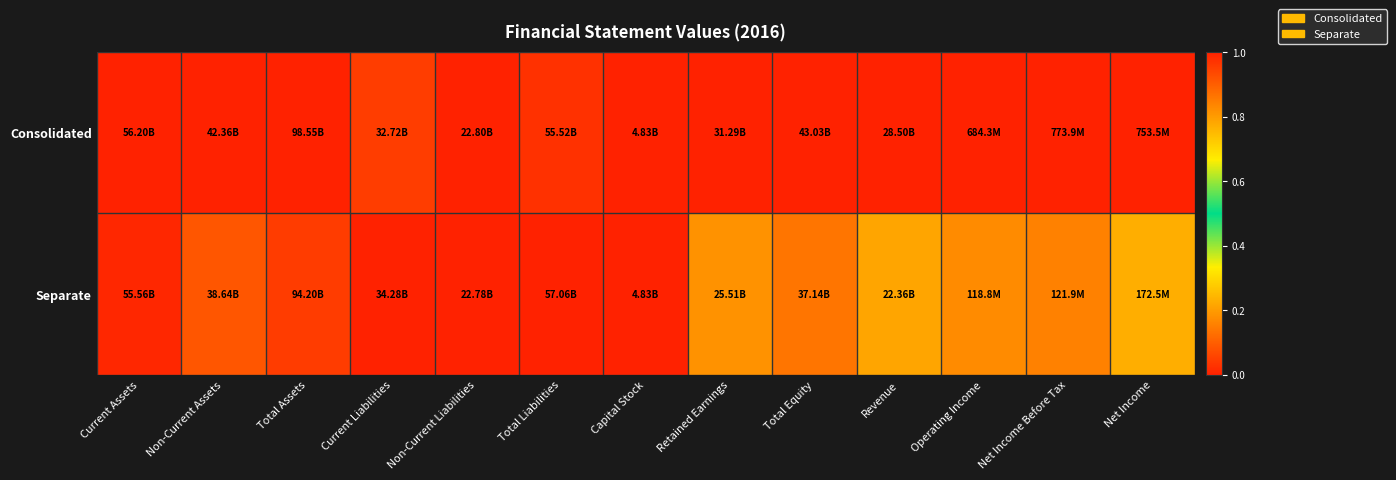

Reading left to right, what are all the values shown in this chart?

Consolidated: Current Assets=1.0	Non-Current Assets=1.0	Total Assets=1.0	Current Liabilities=1.0	Non-Current Liabilities=1.0	Total Liabilities=1.0	Capital Stock=1.0	Retained Earnings=1.0	Total Equity=1.0	Revenue=1.0	Operating Income=1.0	Net Income Before Tax=1.0	Net Income=1.0
Separate: Current Assets=1.0	Non-Current Assets=0.9	Total Assets=1.0	Current Liabilities=1.0	Non-Current Liabilities=1.0	Total Liabilities=1.0	Capital Stock=1.0	Retained Earnings=0.8	Total Equity=0.9	Revenue=0.8	Operating Income=0.2	Net Income Before Tax=0.2	Net Income=0.2